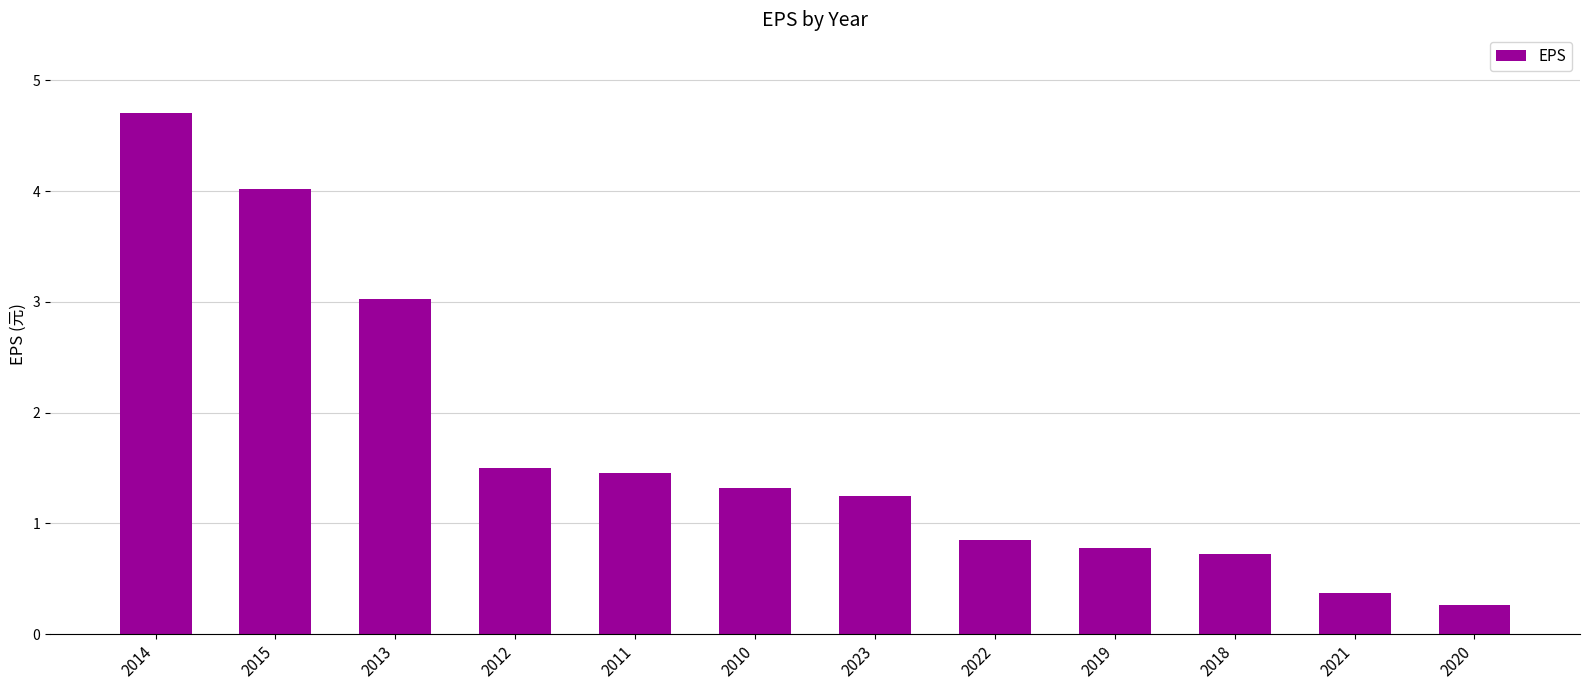

What value does the data have at 2010?

1.3